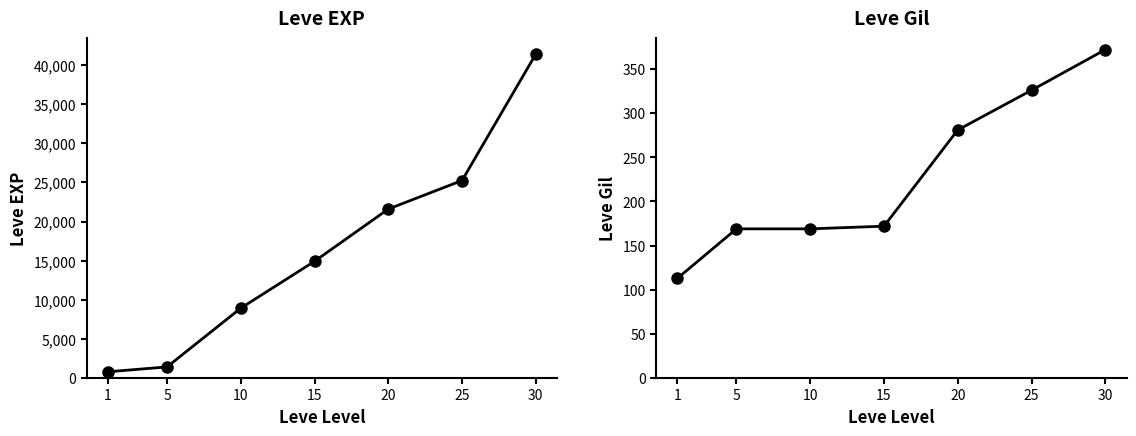

True or false: Leve Gil has a value of 159 at 20.

False